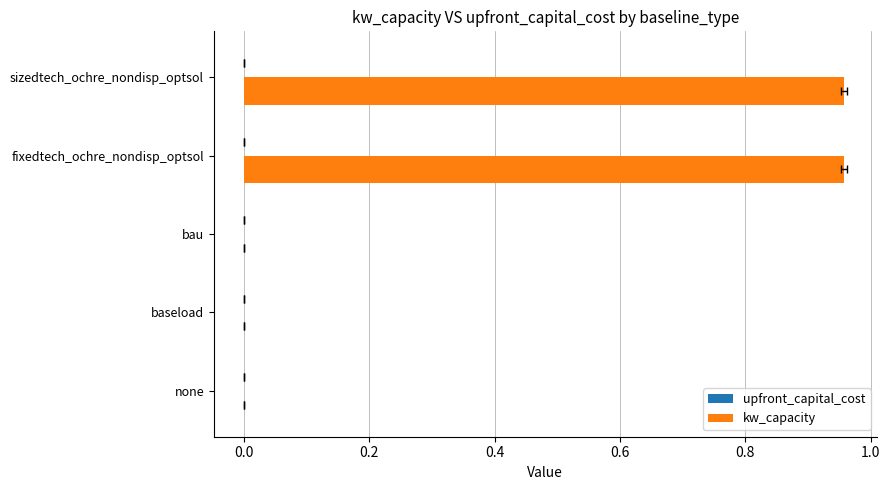

How many groups of bars are there?

5